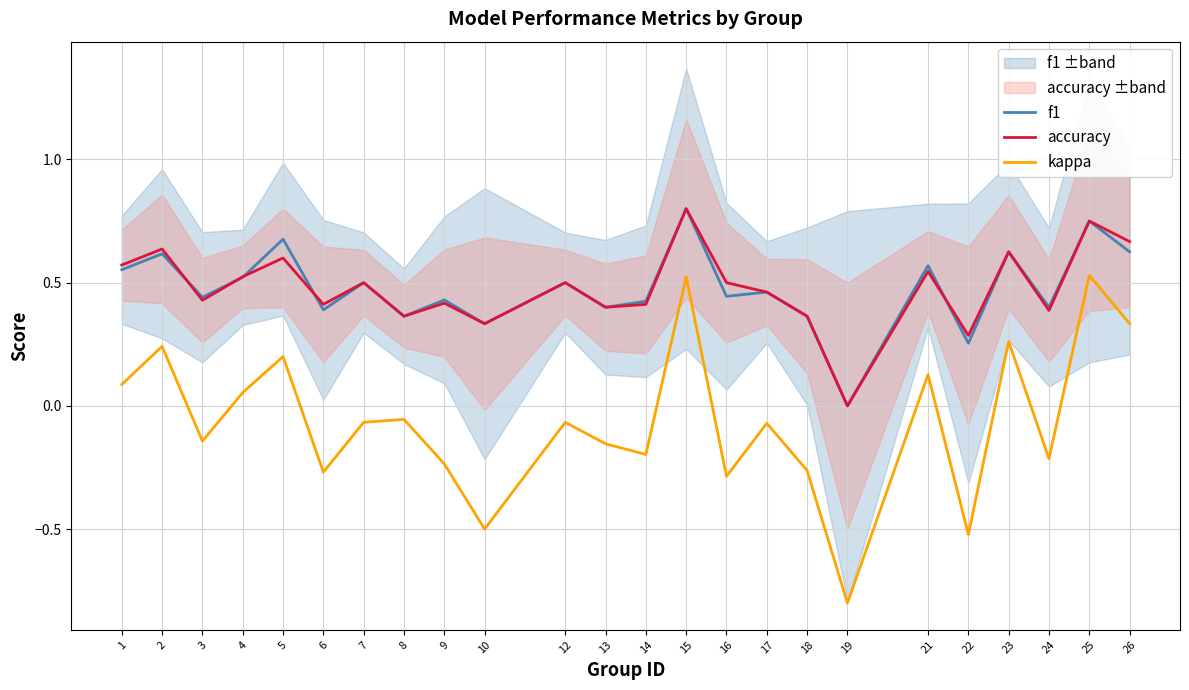

What is the total value across all series at 3?

0.7